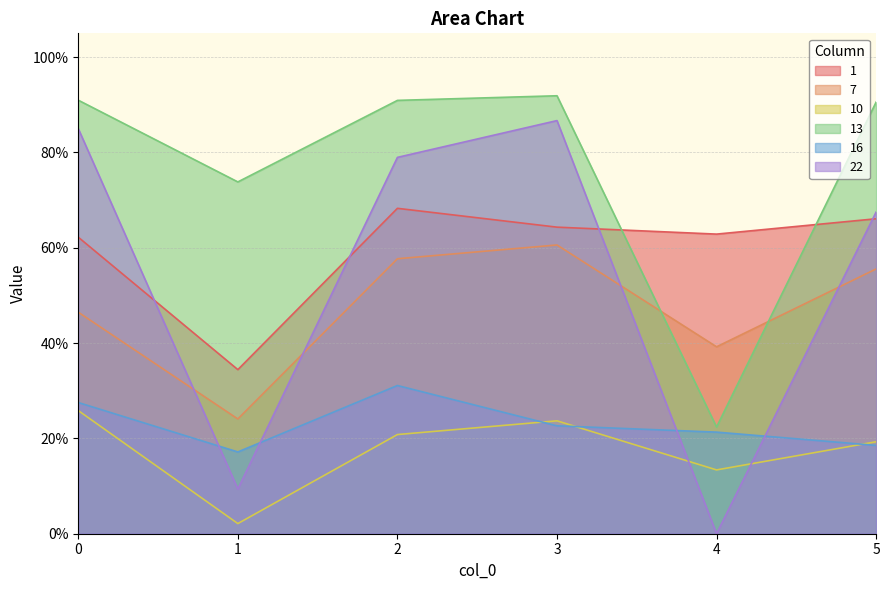

How many distinct data groups are displayed?

6